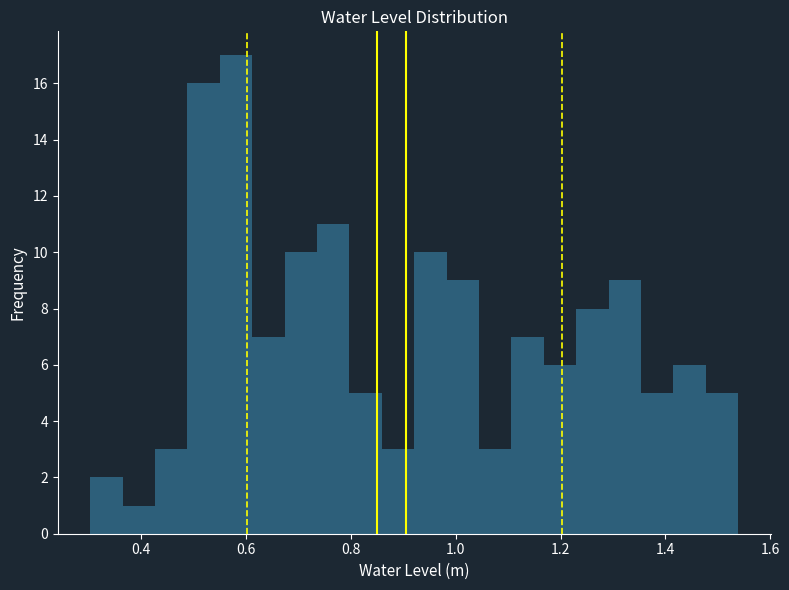

Around what value on the x-axis is the tallest bar? Give the approximate position of its centre, as read against the axis.

0.58